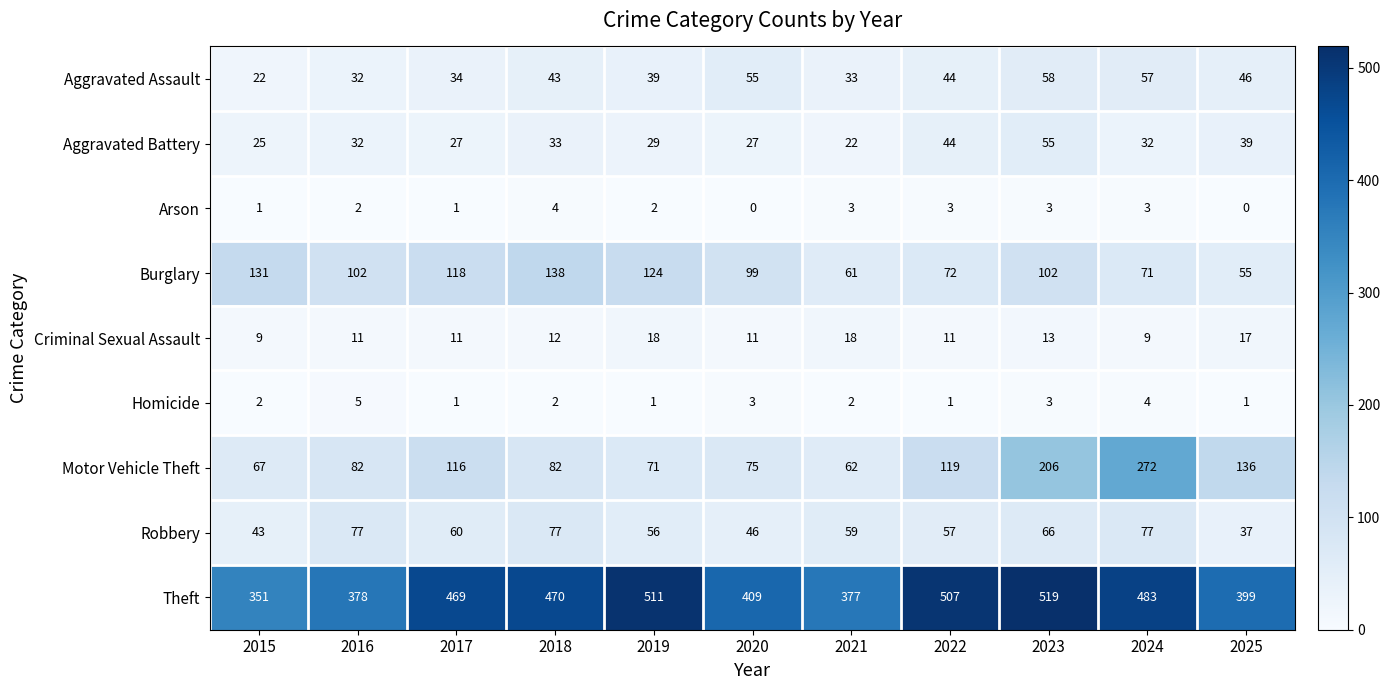

Which series has the largest range (max minus min)?

Motor Vehicle Theft